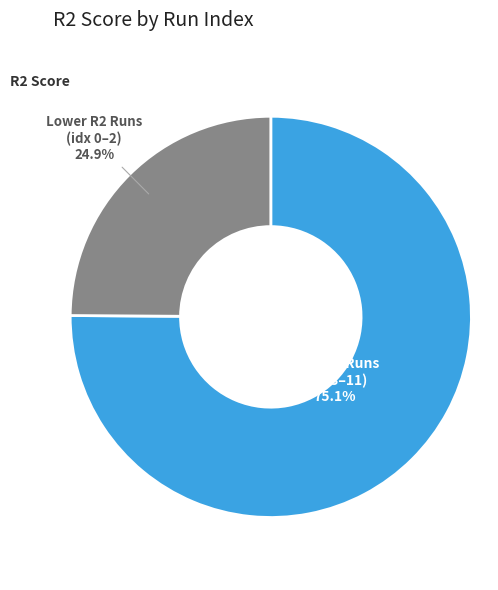

Does any single category account for the majority?

Yes